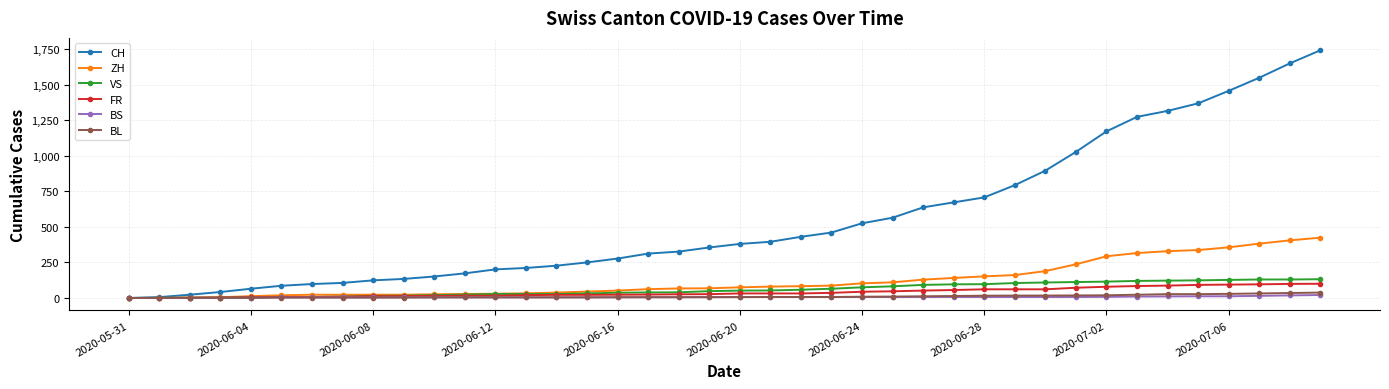

At how many categories does at least one series exceed 484?

16